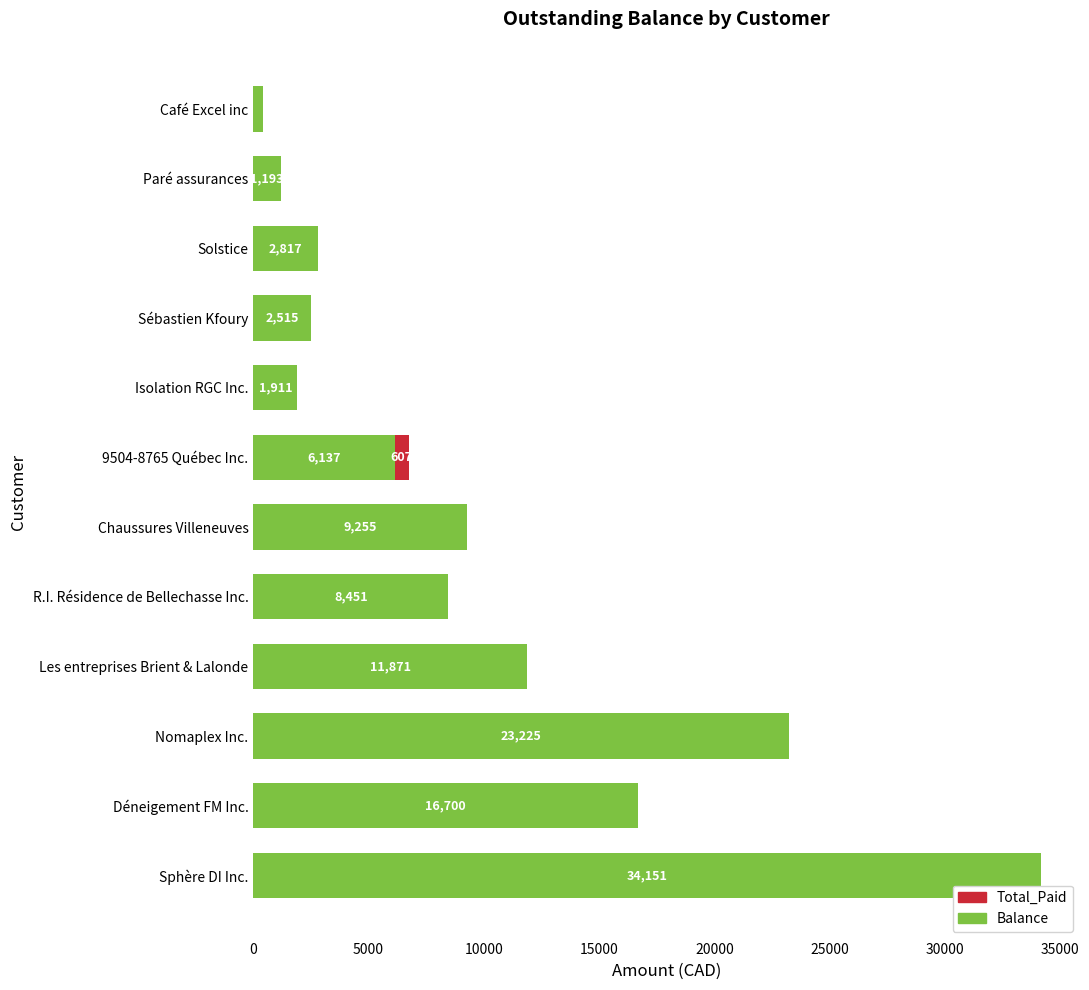

At which category is the sum across all series the highest?

Sphère DI Inc.